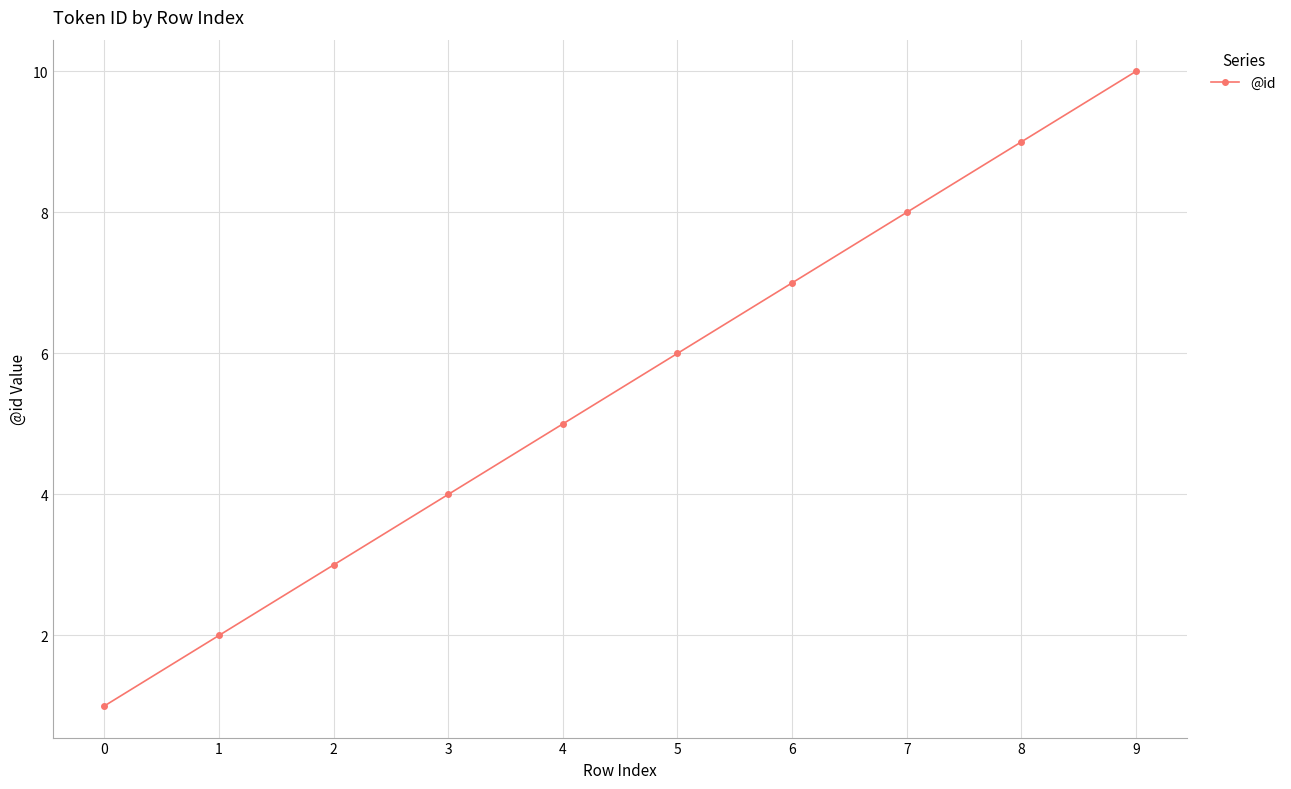

Reading right to left, list all the values displayed in this chart.

9=10	8=9	7=8	6=7	5=6	4=5	3=4	2=3	1=2	0=1